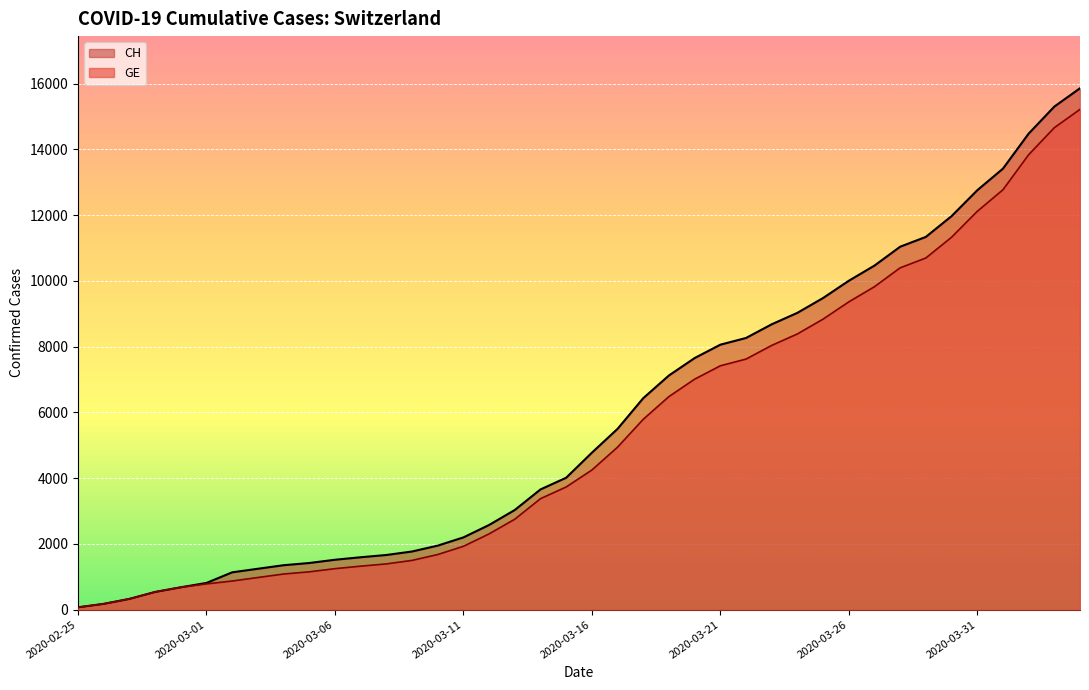

True or false: GE and CH intersect in this chart.

False